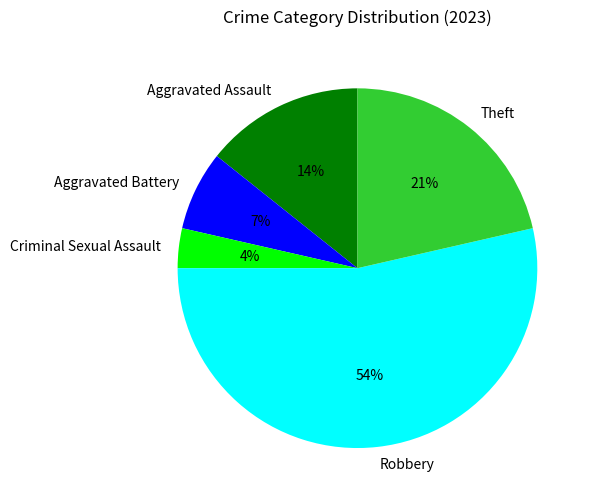

Which slice is the smallest?

Criminal Sexual Assault